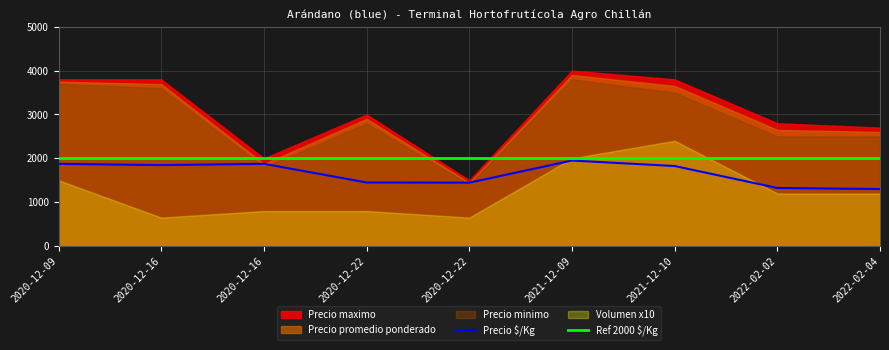

At which category is the sum across all series the highest?

2021-12-09